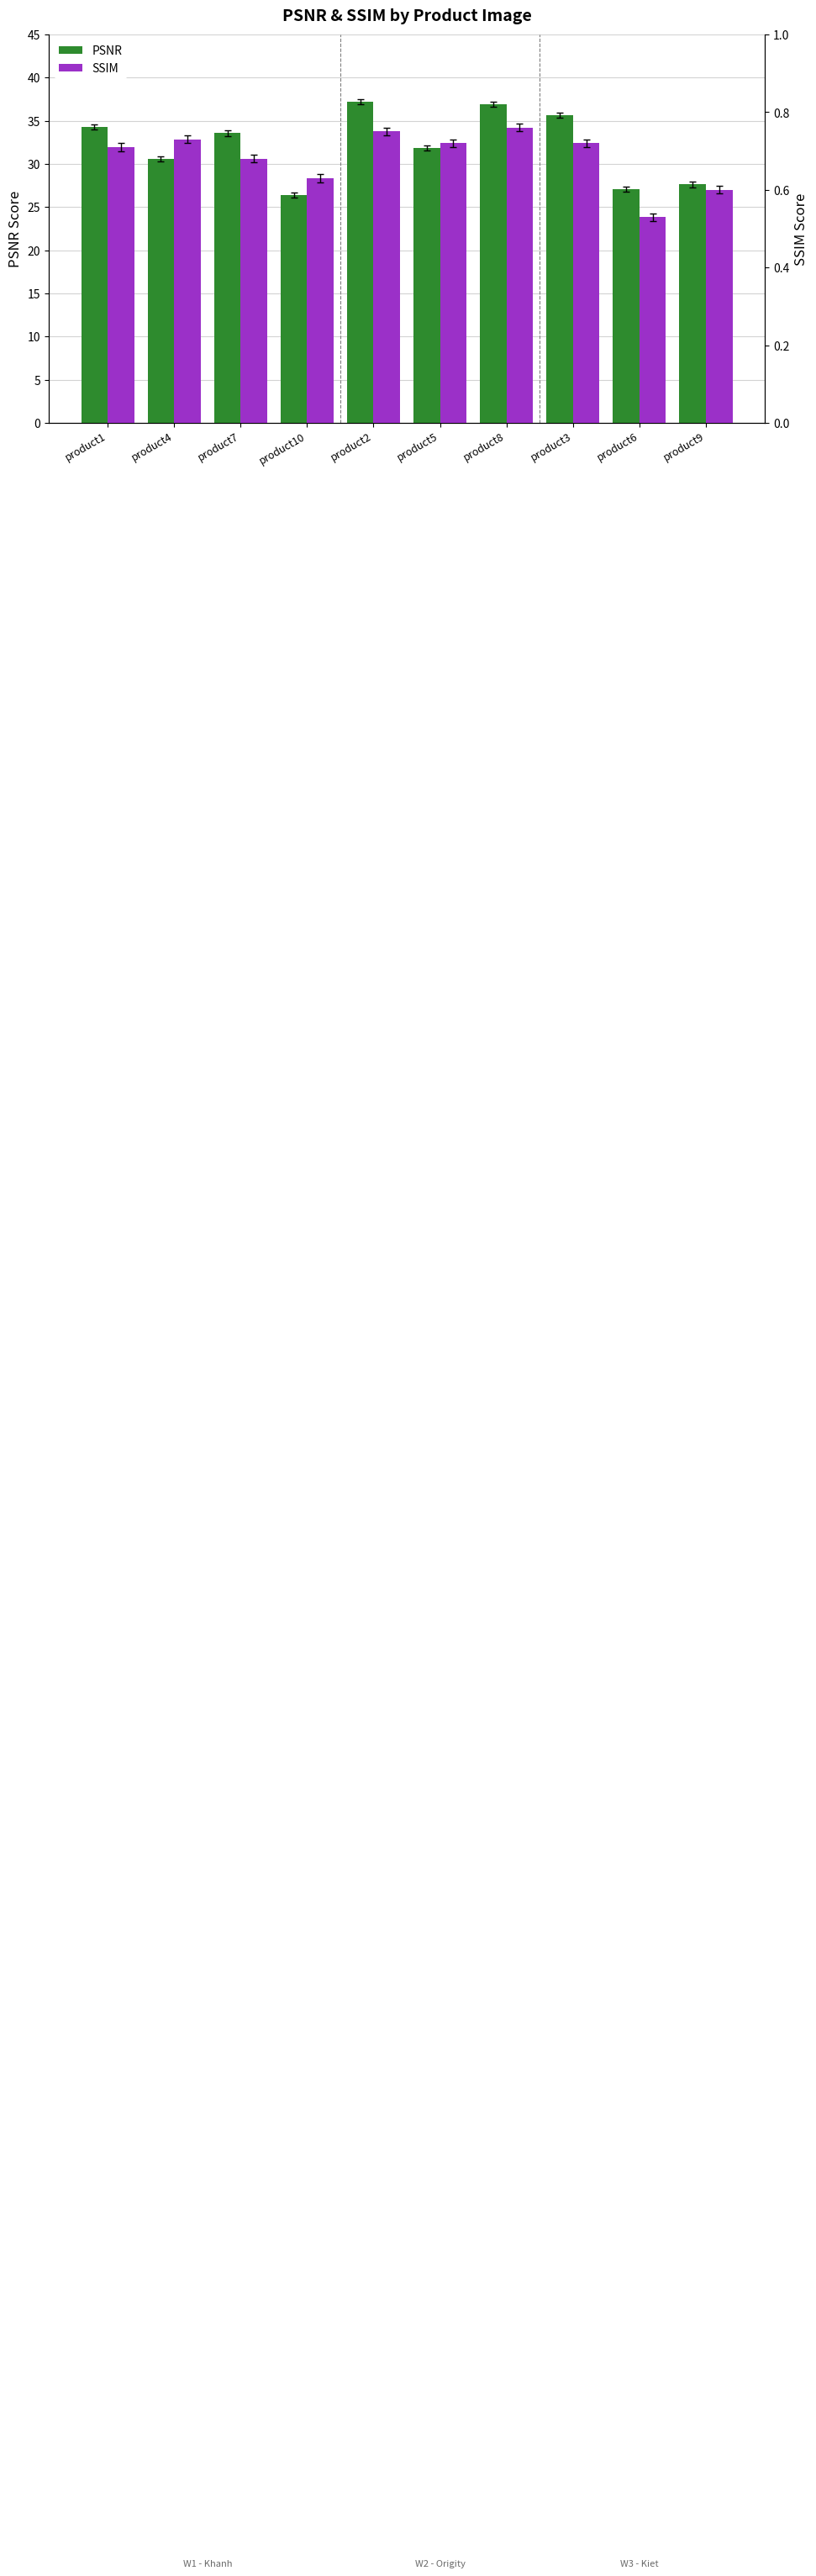

Which category has the lowest value in the SSIM series?

product6